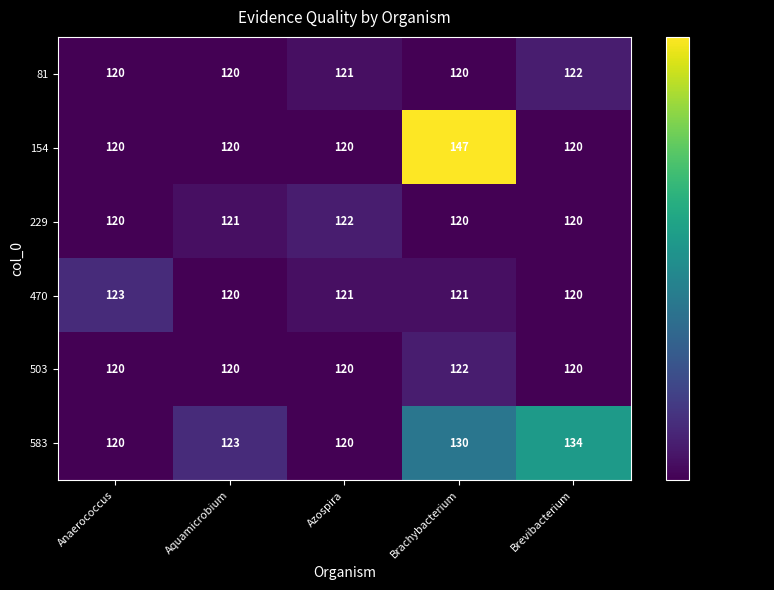

Reading right to left, what are all the values shown in this chart?

81: 122	120	121	120	120
154: 120	147	120	120	120
229: 120	120	122	121	120
470: 120	121	121	120	123
503: 120	122	120	120	120
583: 134	130	120	123	120